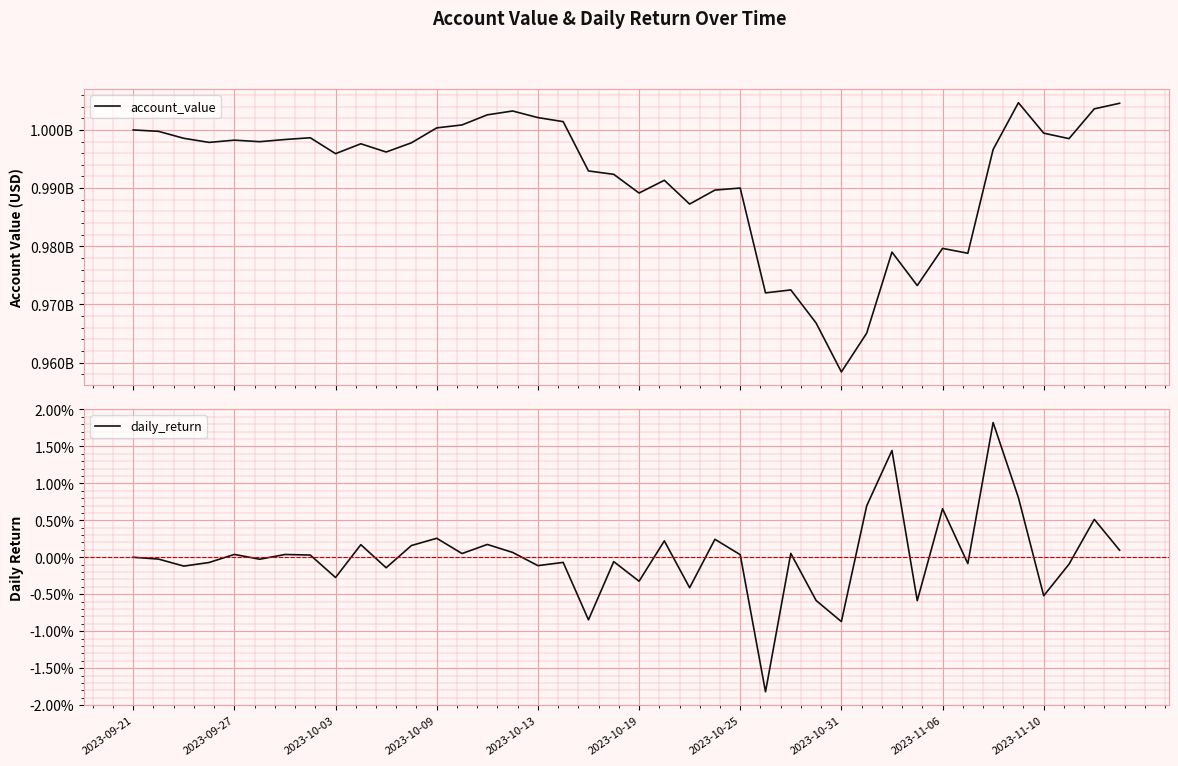

Between 2023-10-09 and 2023-10-13, which series saw the biggest shift?

account_value